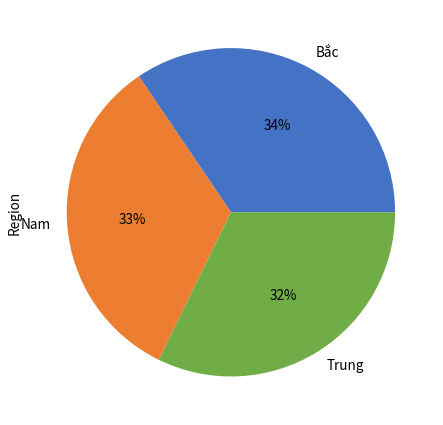

Which category has the biggest portion of the pie?

Bắc